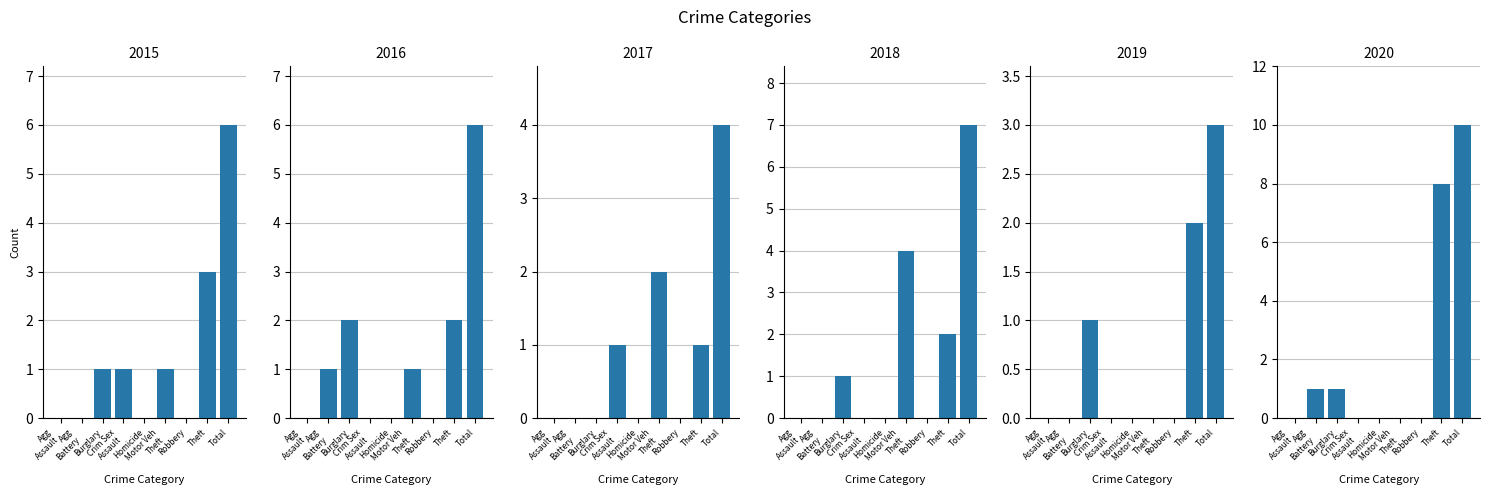

Reading right to left, what are all the values shown in this chart?

2015: 6	3	0	1	0	1	1	0	0
2016: 6	2	0	1	0	0	2	1	0
2017: 4	1	0	2	0	1	0	0	0
2018: 7	2	0	4	0	0	1	0	0
2019: 3	2	0	0	0	0	1	0	0
2020: 10	8	0	0	0	0	1	1	0